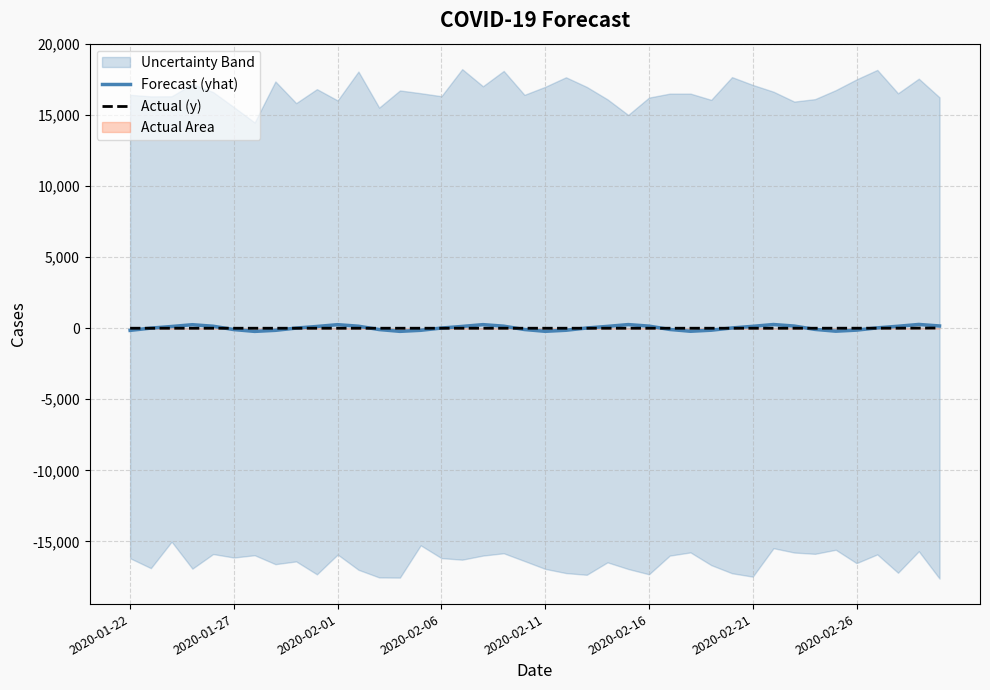

What is the average value of the Actual (y) series?

0.8